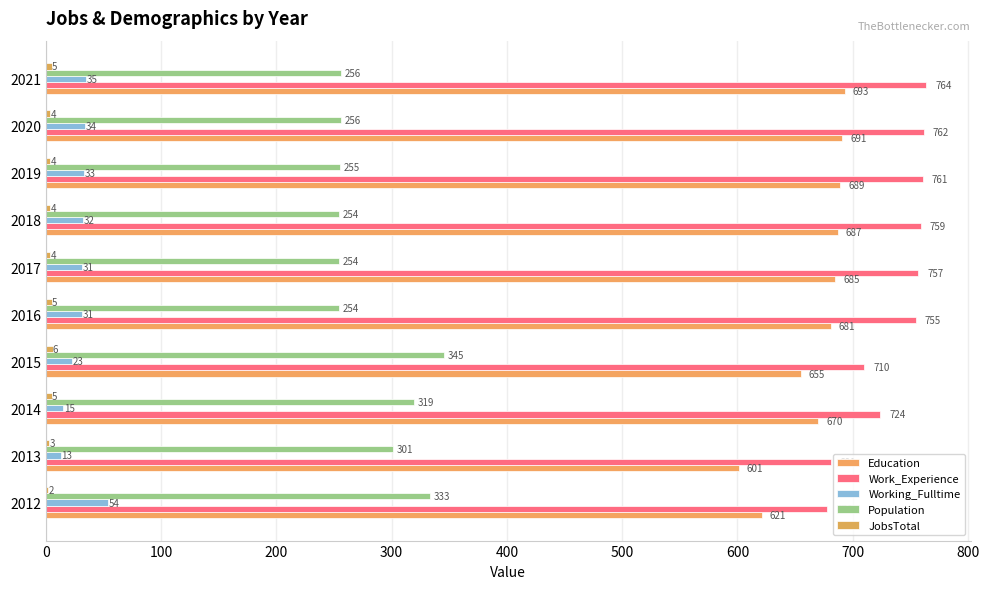

What is the average value of the Population series?

283